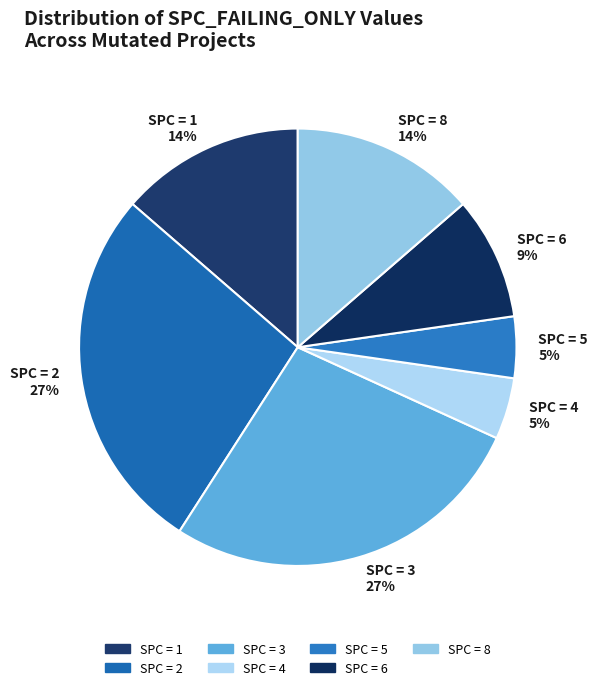

How many slices are in this pie chart?

7